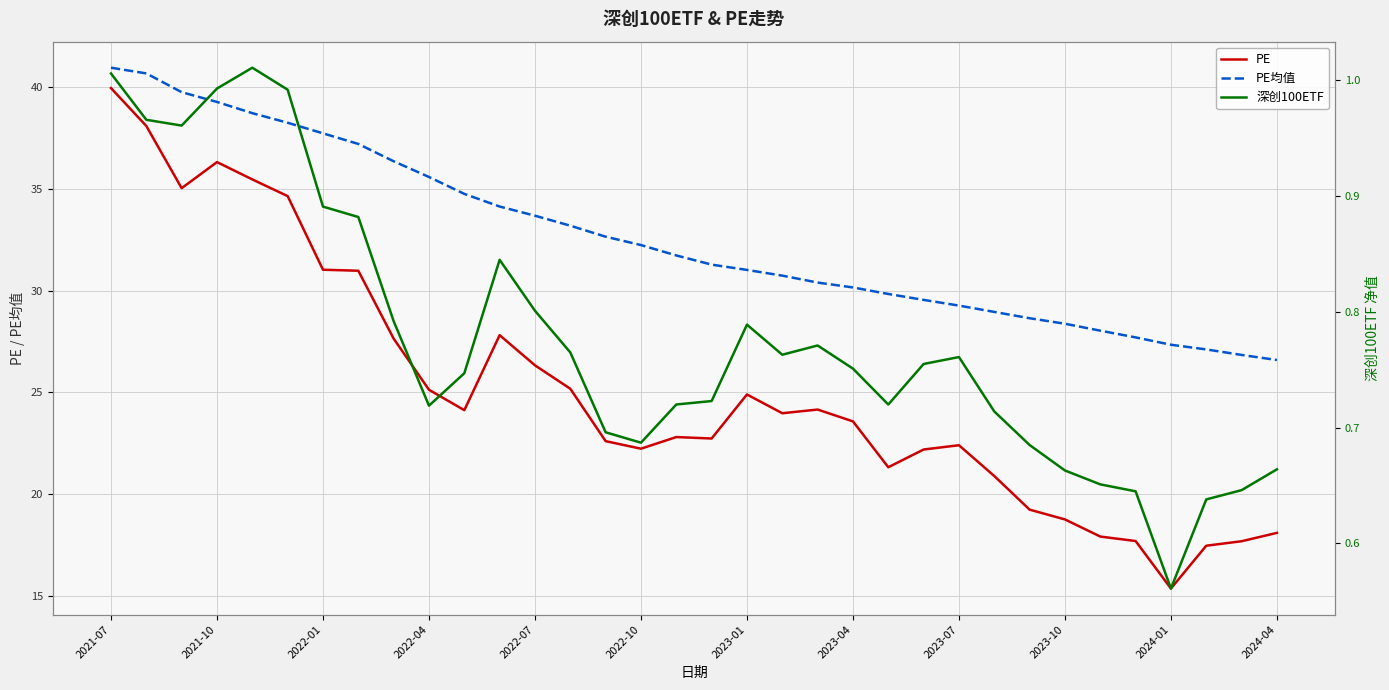

At which label does PE reach its minimum?

2024-01